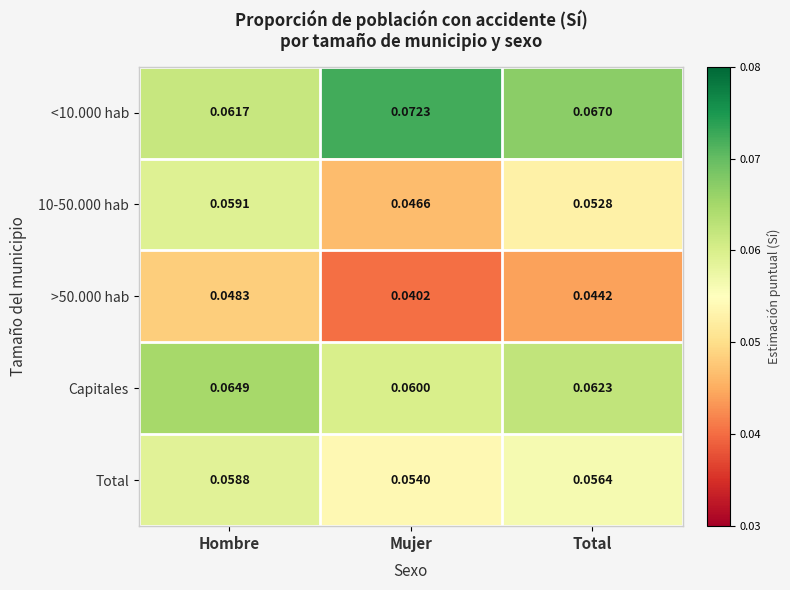

Which category has the lowest value across all series?

Mujer